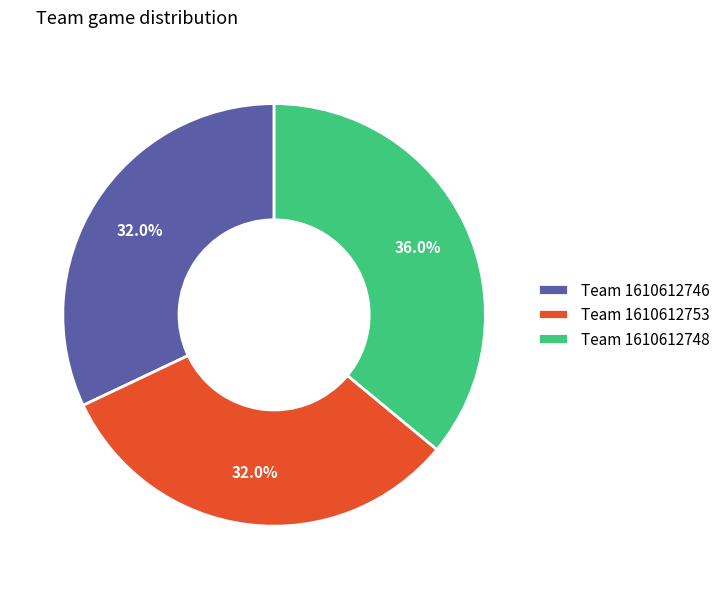

Which has a higher value, Team 1610612748 or Team 1610612753?

Team 1610612748